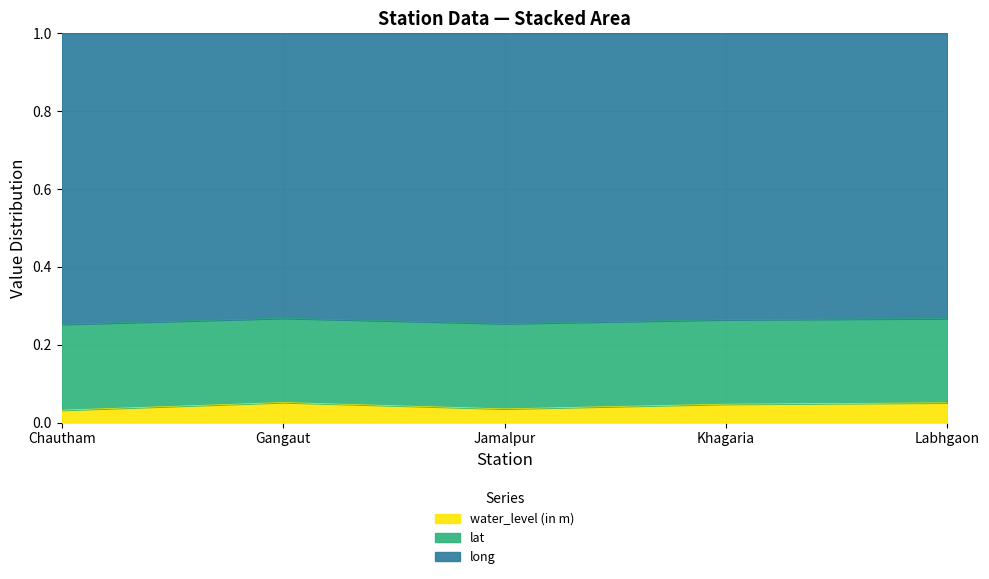

How many interior local valleys does the water_level (in m) series have?

1